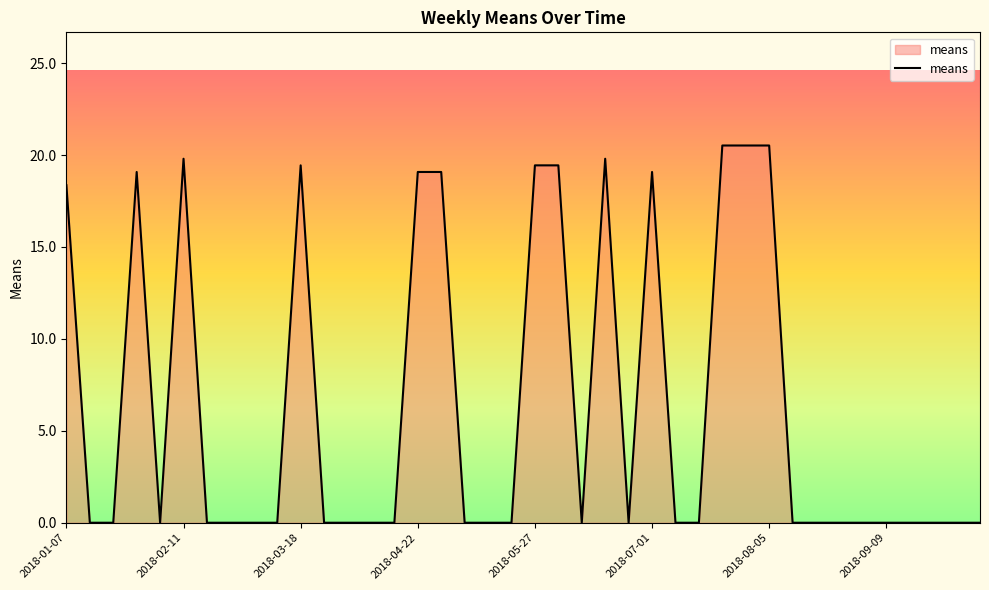

What is the greatest value displayed?

20.5